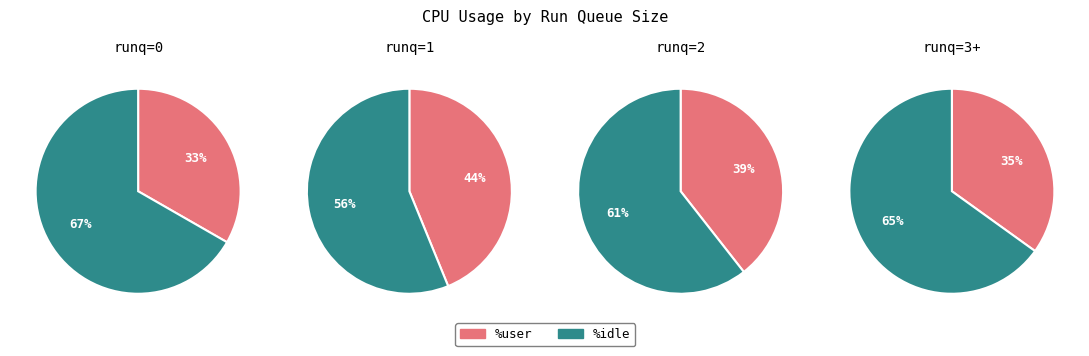

Does 9 represent more than half of the total?

No